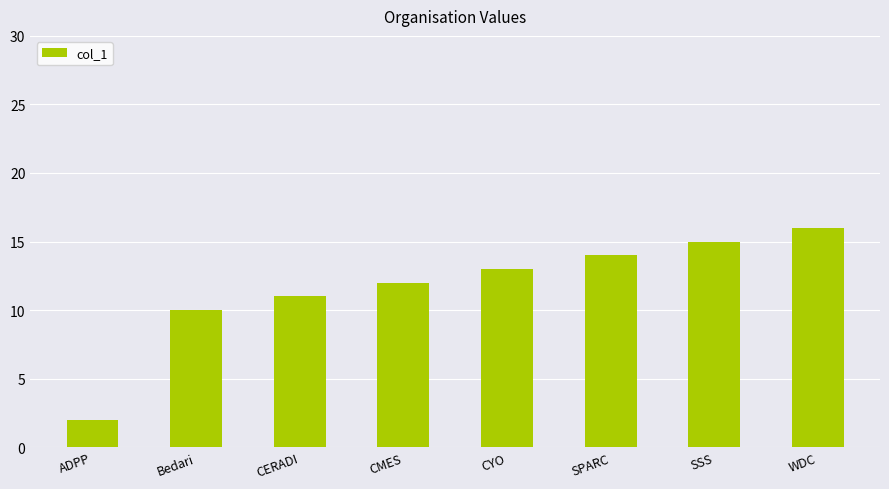

How many bars are there in total?

8